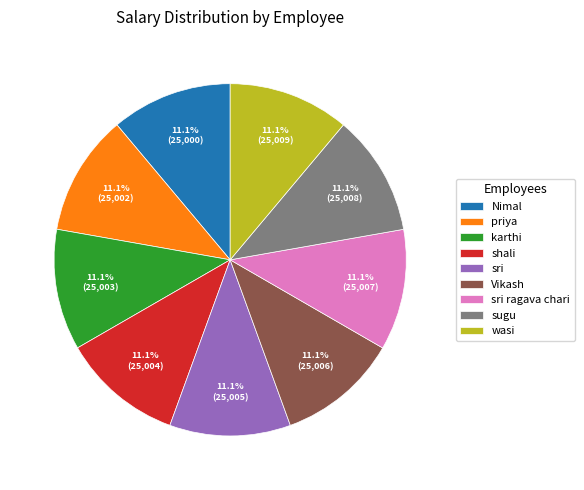

Count the number of slices in the pie.

9